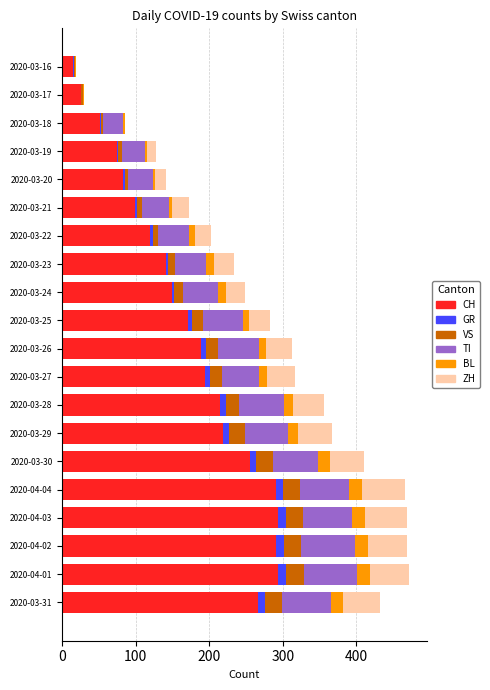

What is the highest value of the CH series?

294